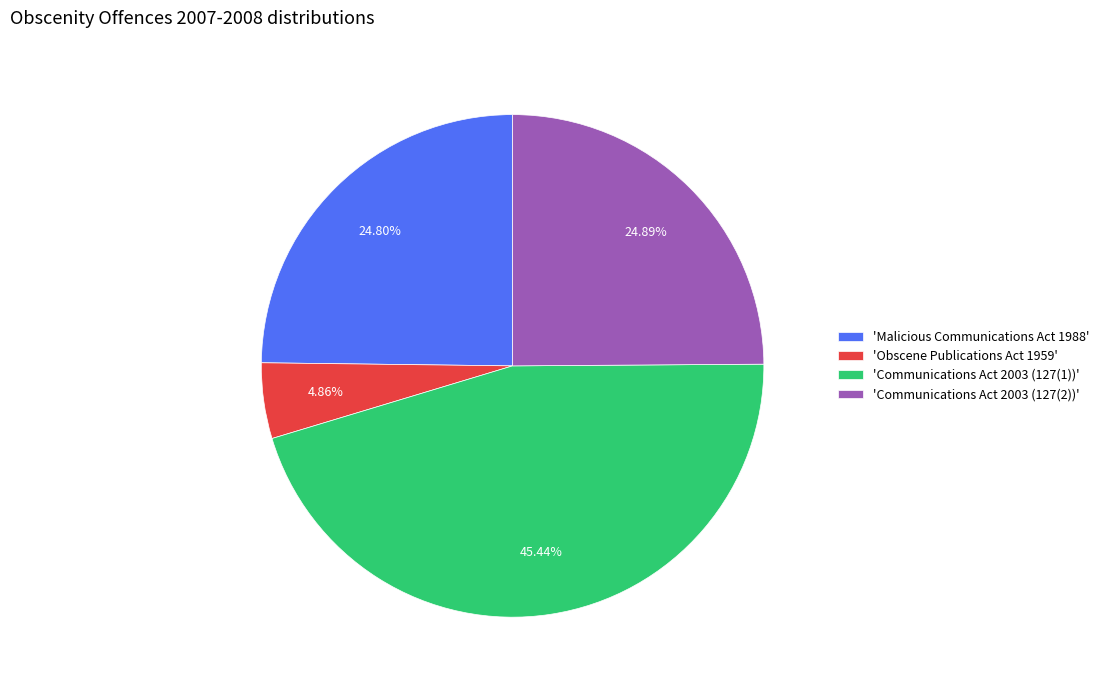

Does any single category account for the majority?

No